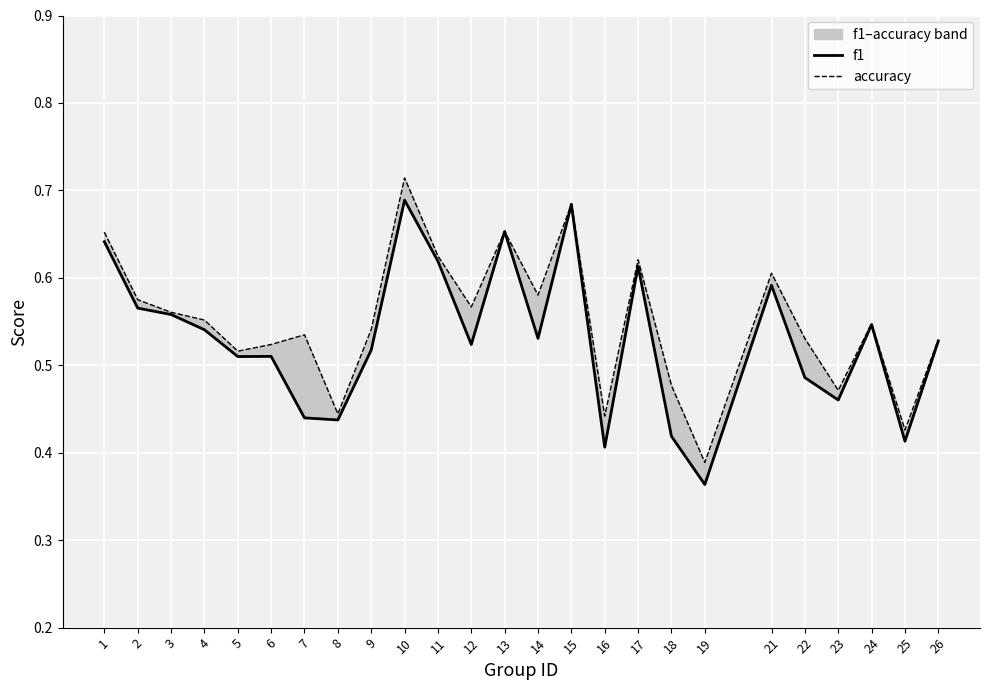

Reading right to left, what are all the values shown in this chart?

f1: 26=0.5	25=0.4	24=0.5	23=0.5	22=0.5	21=0.6	19=0.4	18=0.4	17=0.6	16=0.4	15=0.7	14=0.5	13=0.7	12=0.5	11=0.6	10=0.7	9=0.5	8=0.4	7=0.4	6=0.5	5=0.5	4=0.5	3=0.6	2=0.6	1=0.6
accuracy: 26=0.5	25=0.4	24=0.5	23=0.5	22=0.5	21=0.6	19=0.4	18=0.5	17=0.6	16=0.4	15=0.7	14=0.6	13=0.7	12=0.6	11=0.6	10=0.7	9=0.5	8=0.4	7=0.5	6=0.5	5=0.5	4=0.6	3=0.6	2=0.6	1=0.7